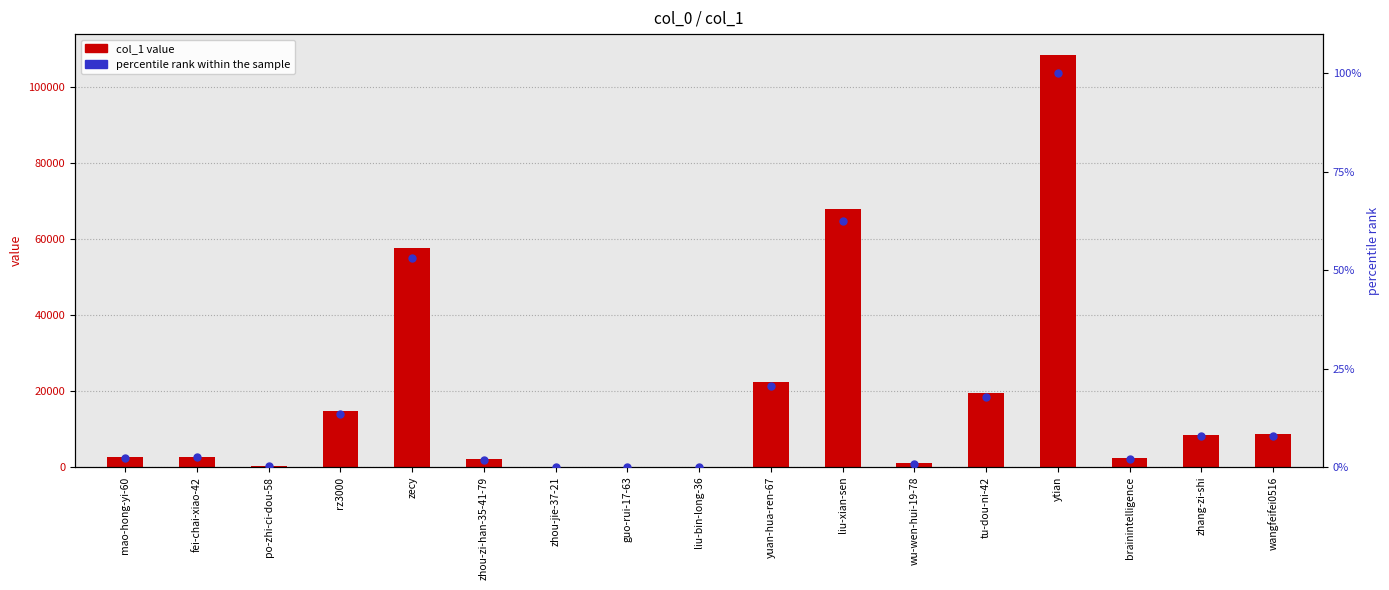

At which category is the sum across all series the highest?

ytian